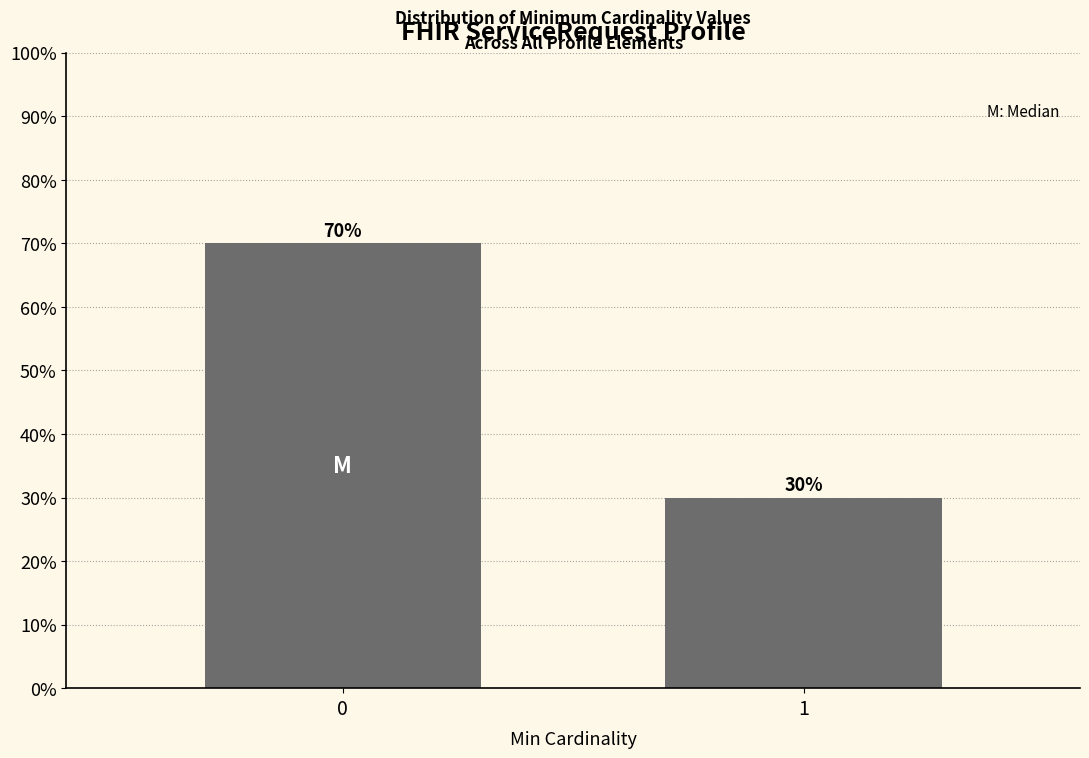

Reading left to right, transcribe all the data shown in this chart.

0=70	1=30